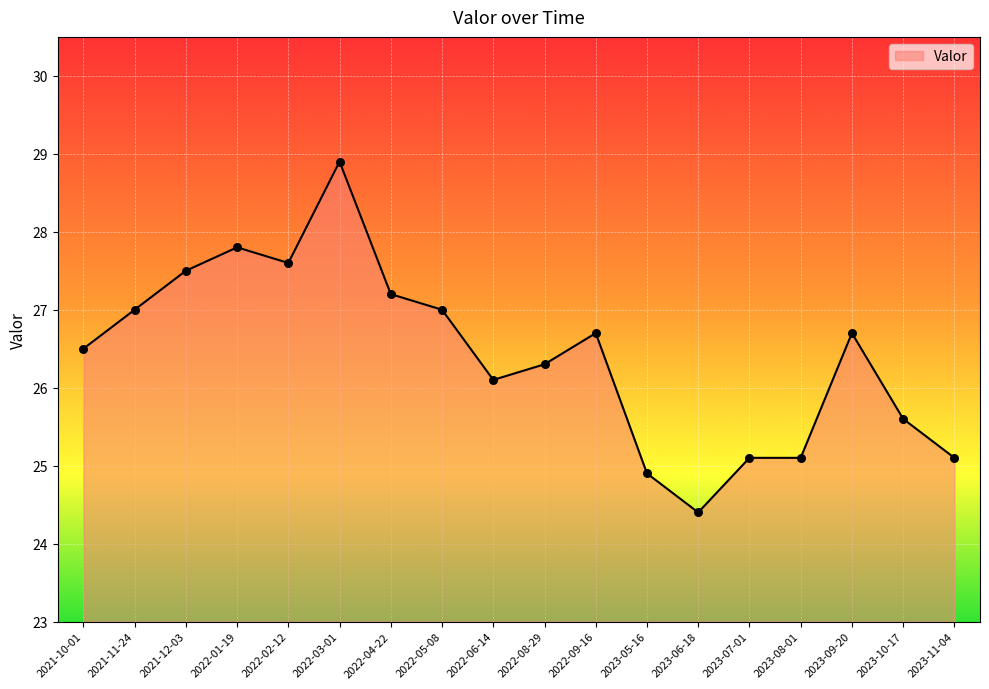

Between 2021-11-24 and 2023-09-20, which is larger?

2021-11-24